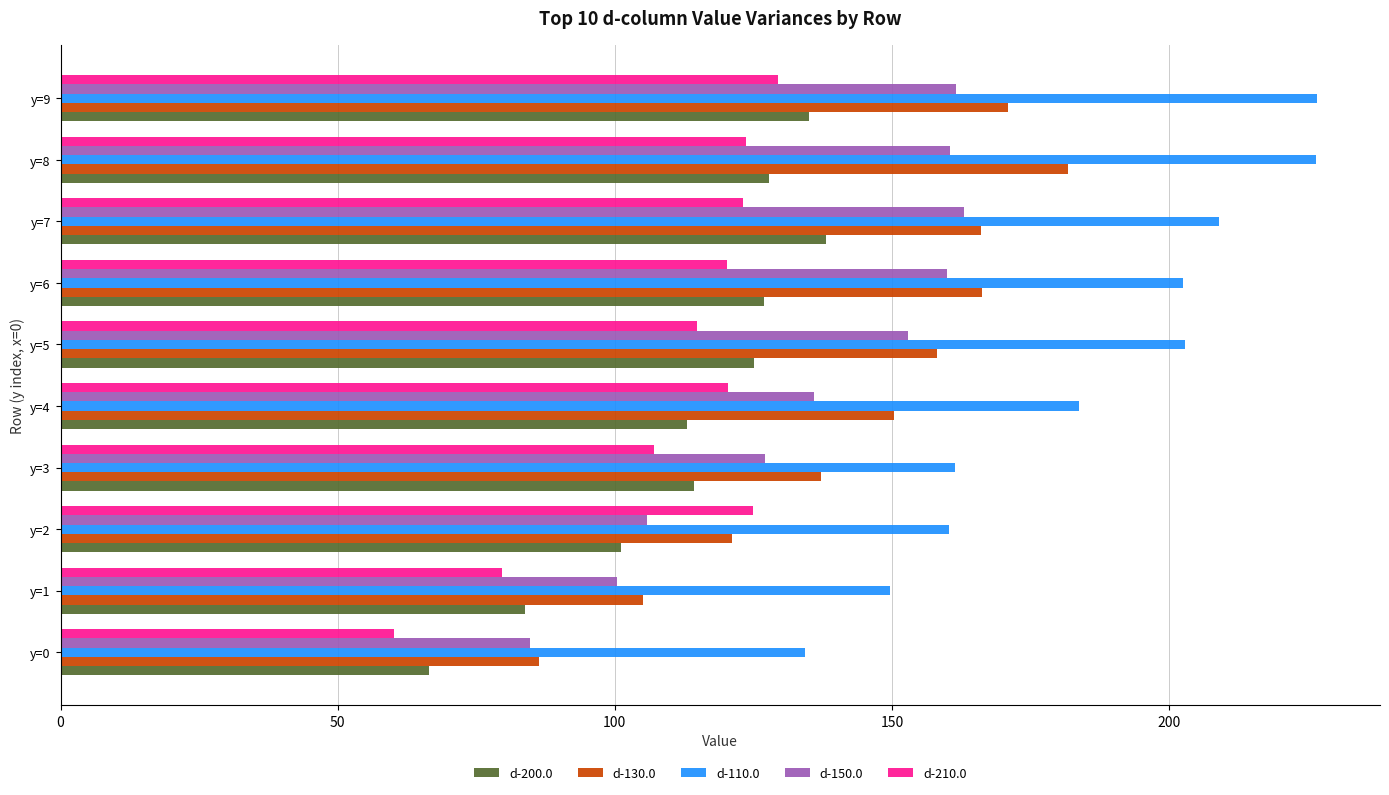

What is the total value across all series at y=0?

432.1